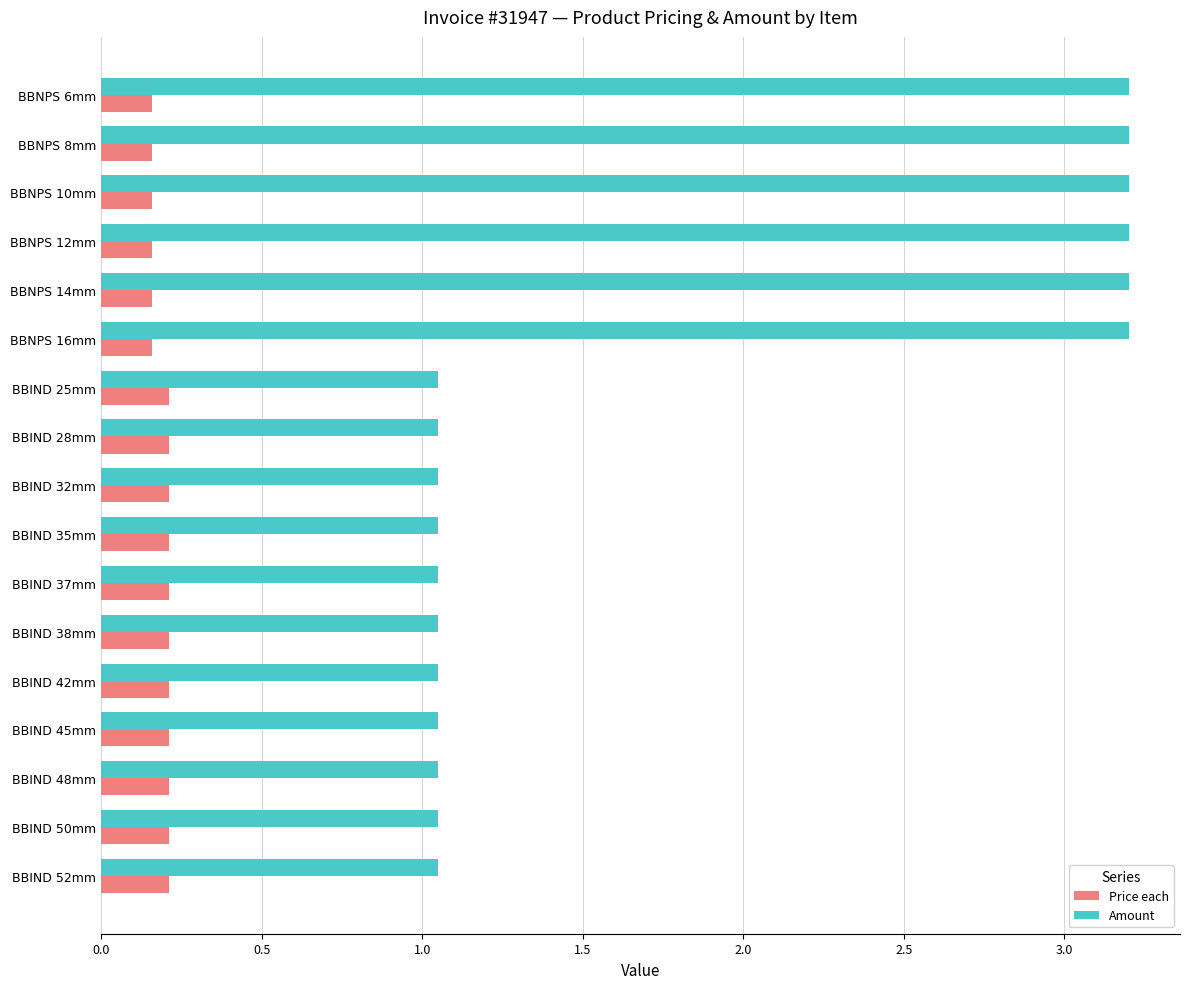

Count the Price each values in the range 0 to 1.

17